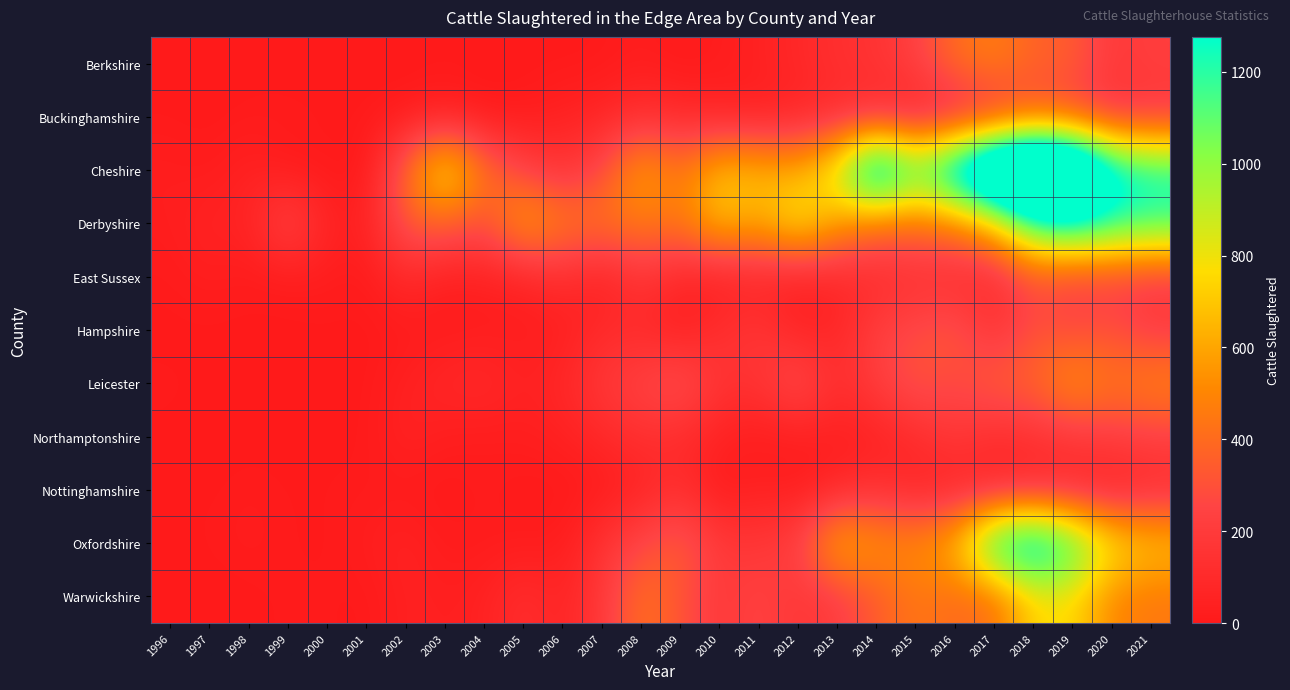

How many distinct data groups are displayed?

11